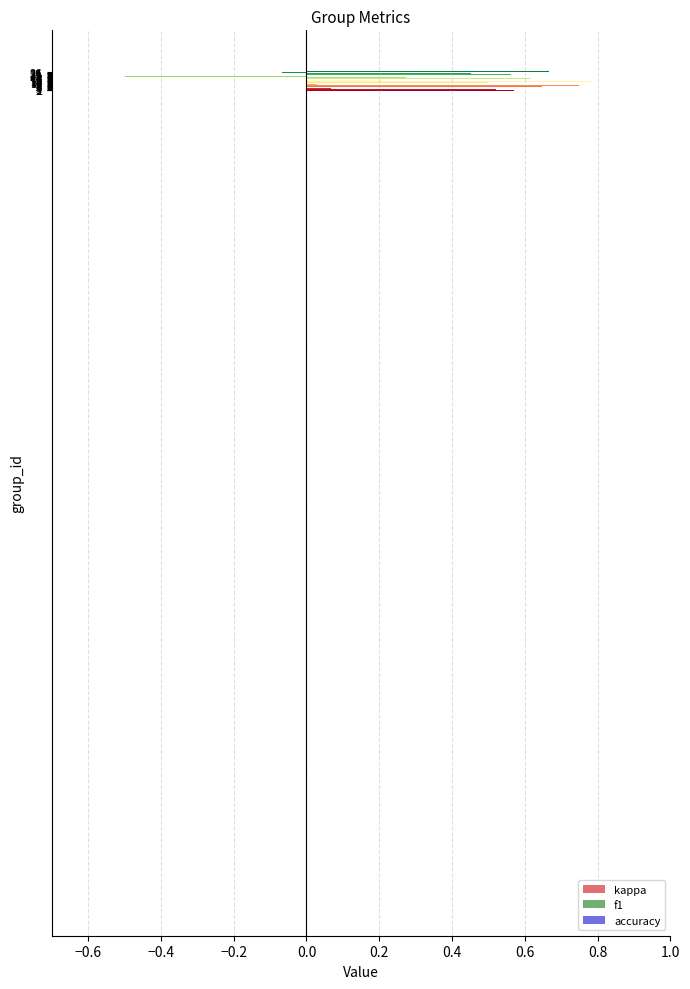

Where is f1 nearest to the value 0?

18